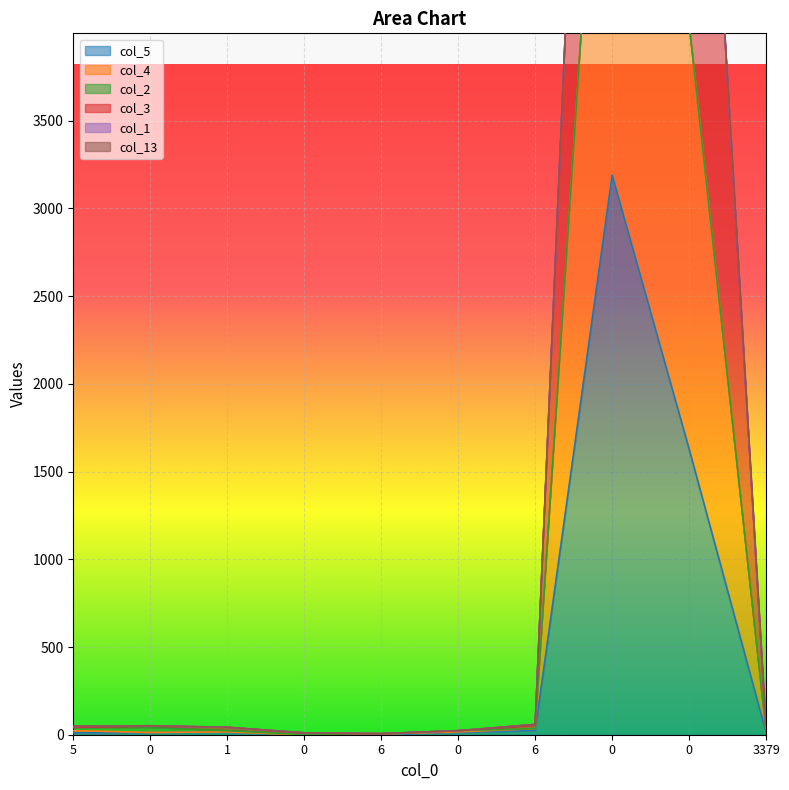

The value of col_4 at 0 is 6. True or false?

False